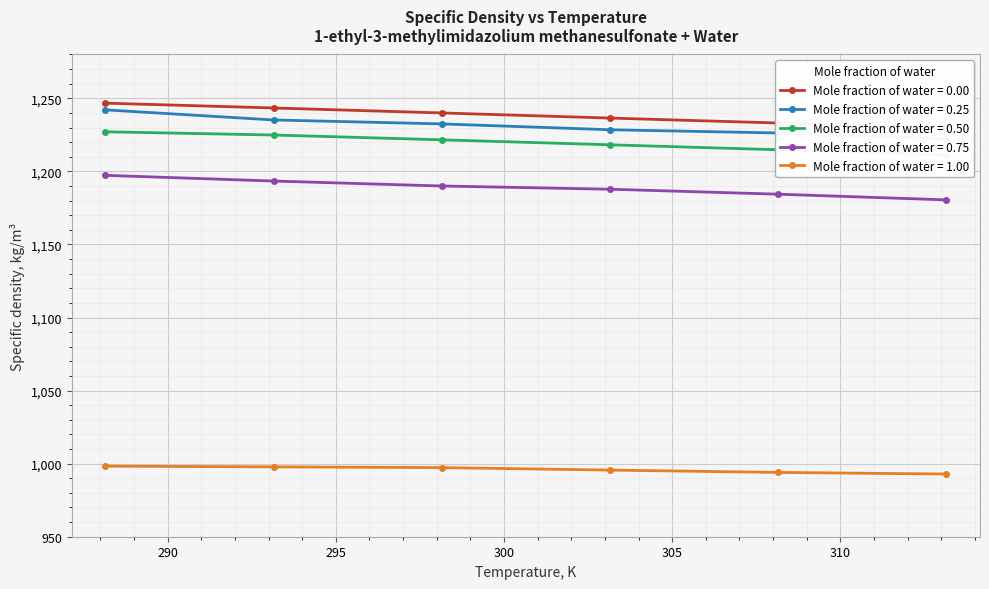

What is the label of the 1st point from the left?

288.15